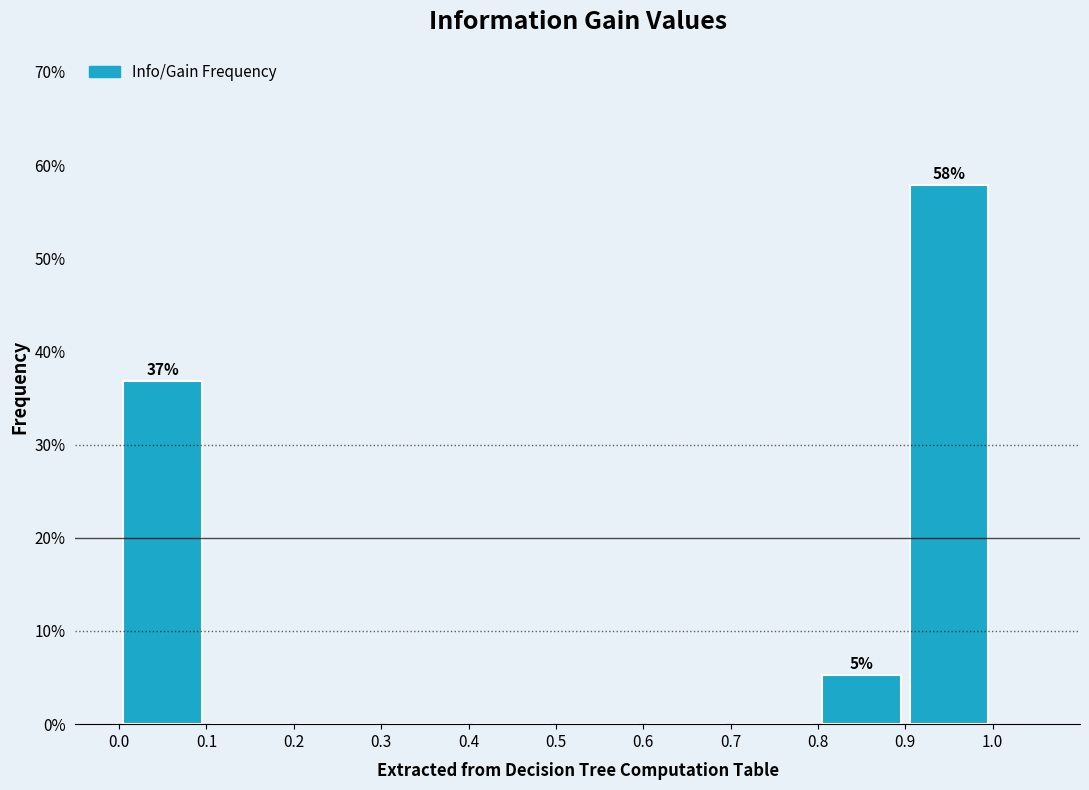

Over which range of the x-axis is the bar tallest?

0.9 to 1.0